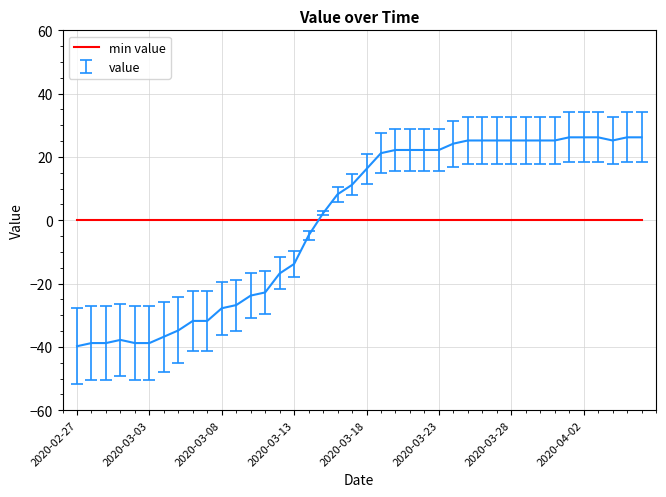

How many data points does each series have?

40